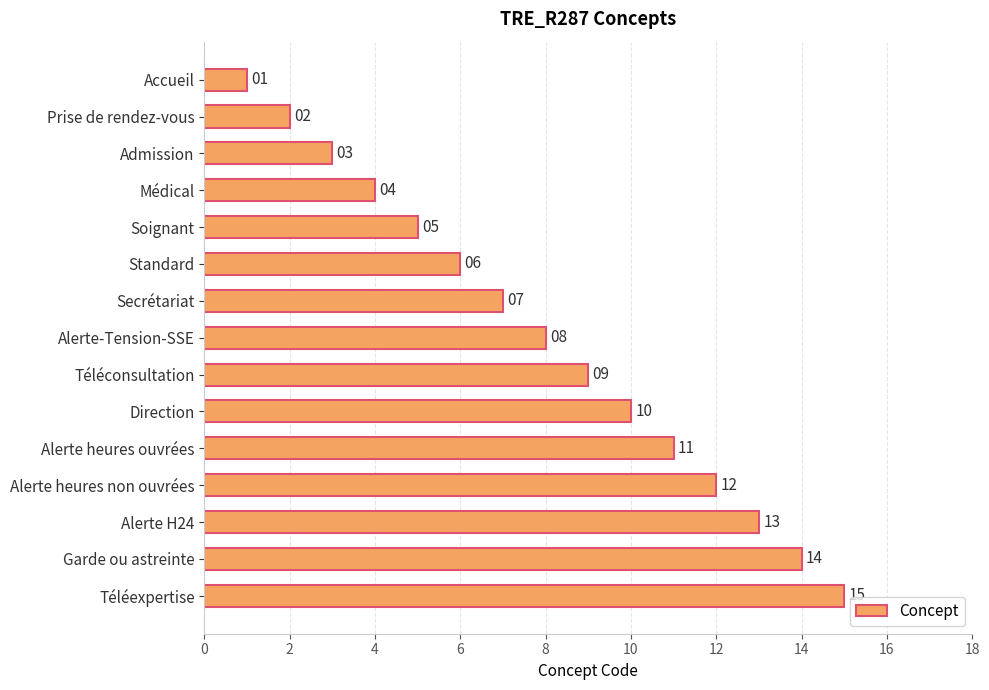

The chart shows a value of 3 at Prise de rendez-vous. True or false?

False